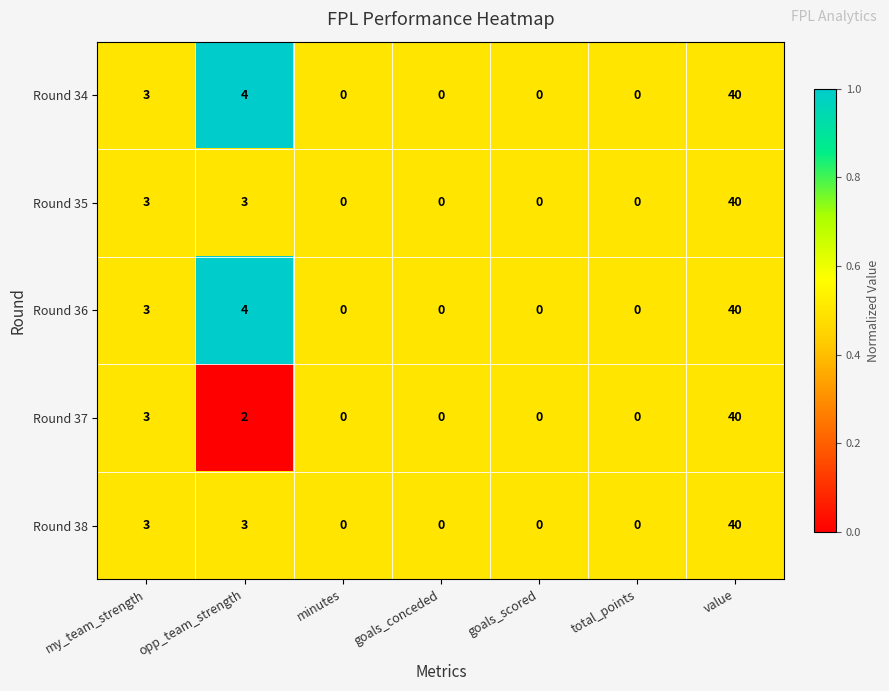

What is the highest value of the Round 34 series?

40